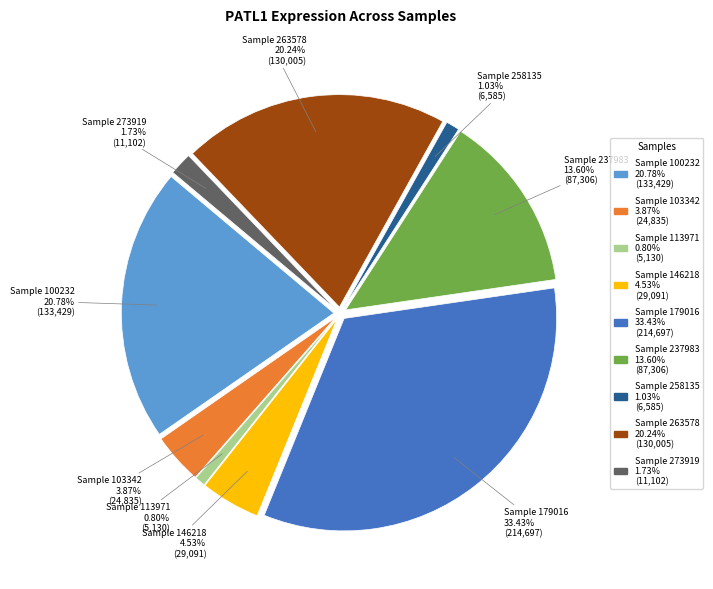

What percentage is NOT represented by 100232?

79.2%